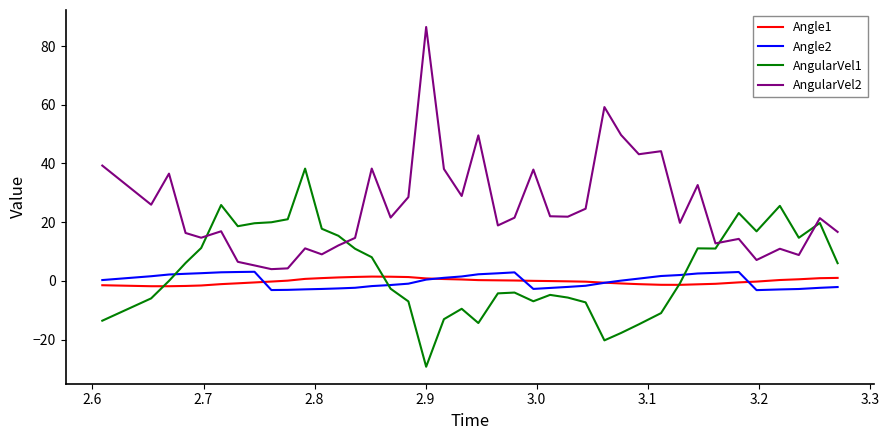

True or false: Angle1 and AngularVel2 cross at least once.

False